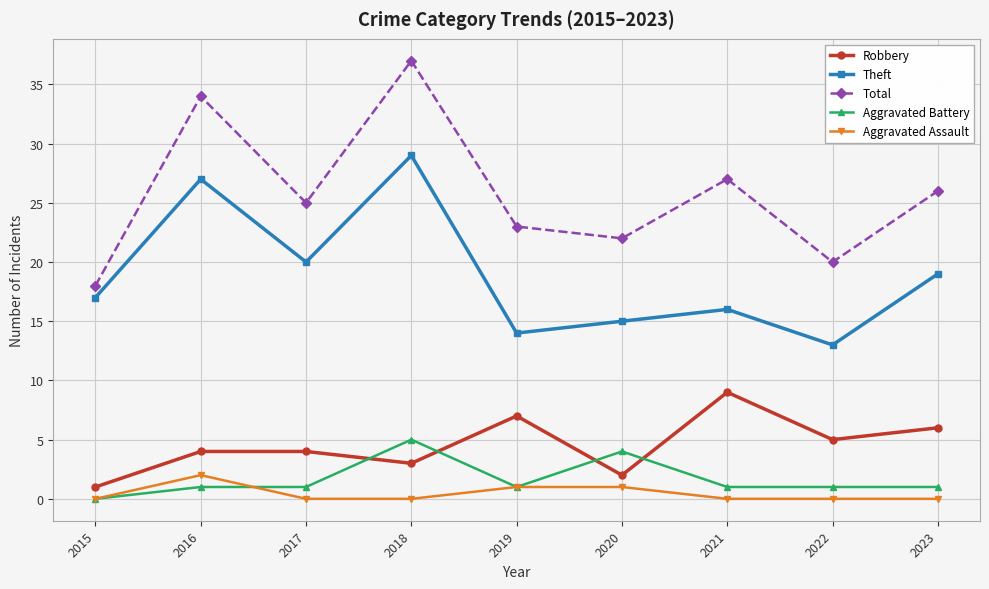

How many categories are shown in the chart?

9